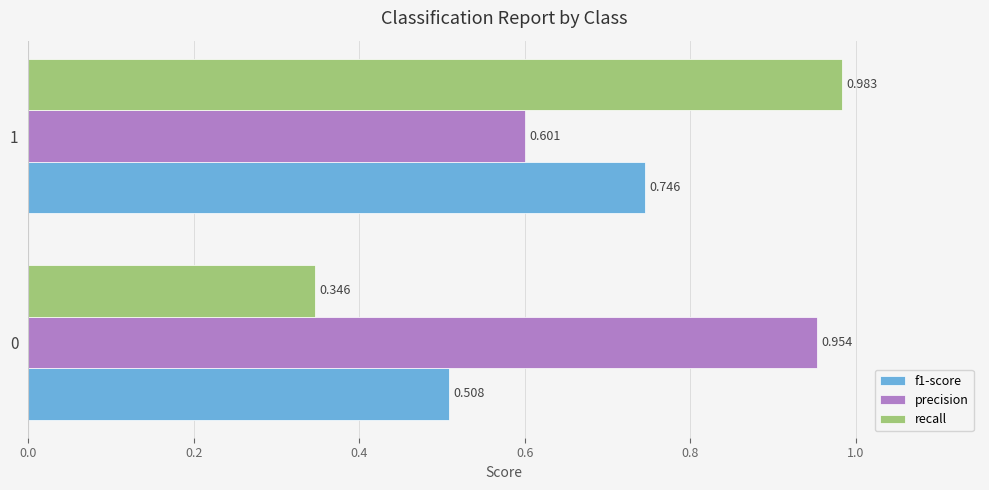

Is the value of f1-score at 1 greater than the value of precision at 1?

Yes